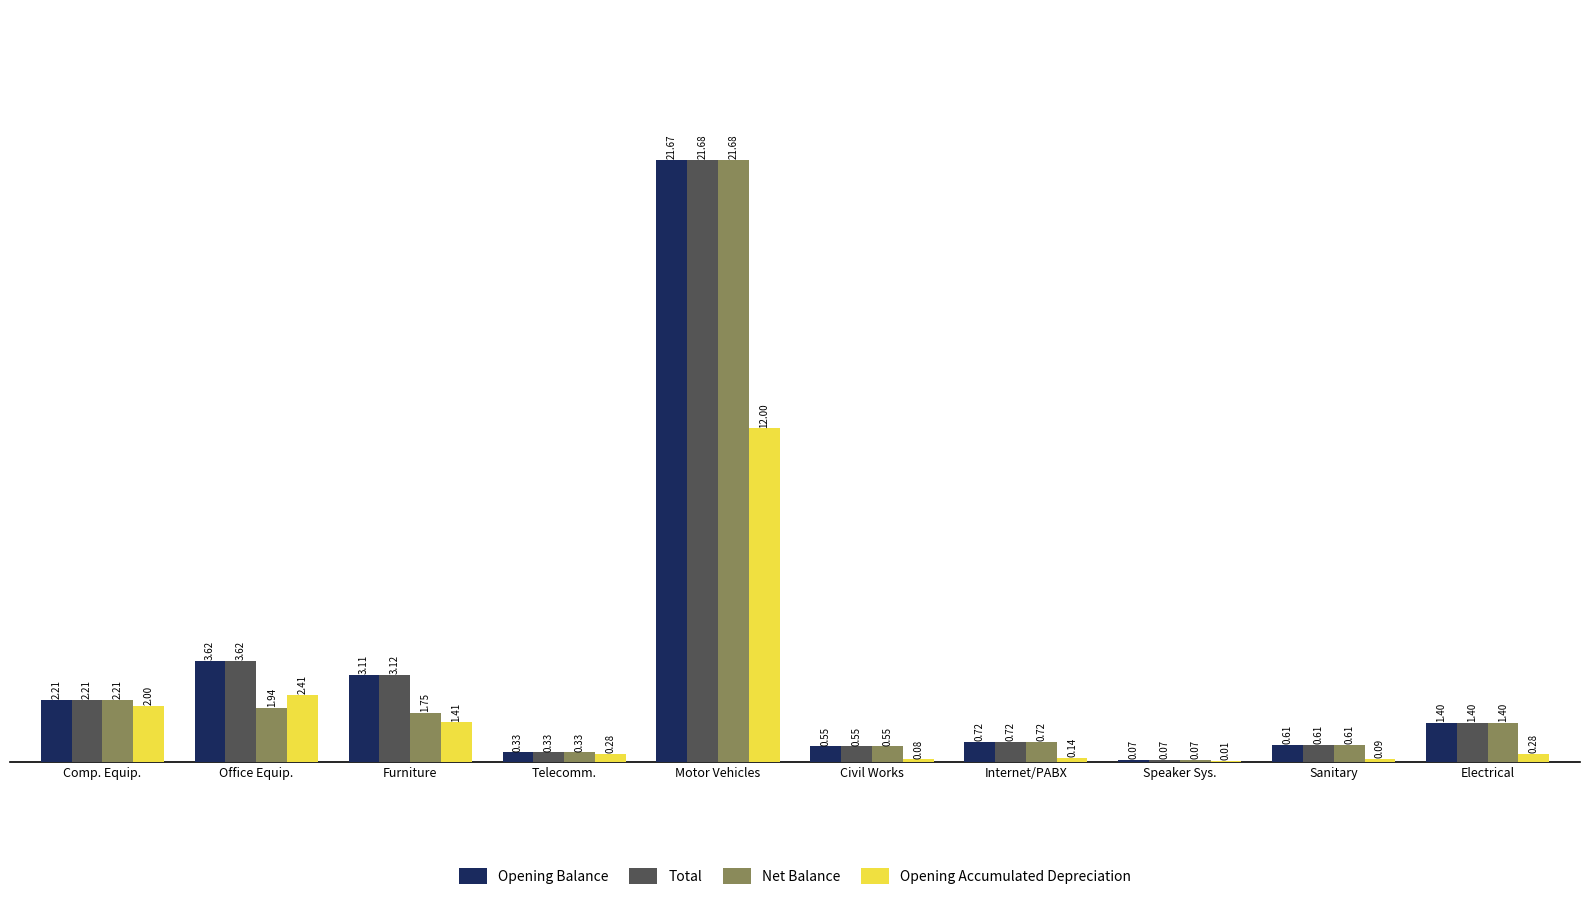

At which label is Total closest to 10?

Office Equip.